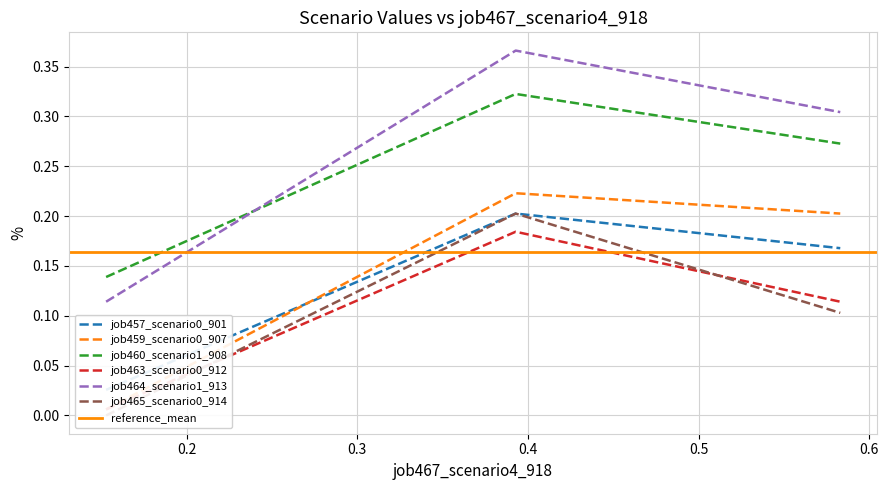

What is the average value of the job457_scenario0_901 series?

0.1